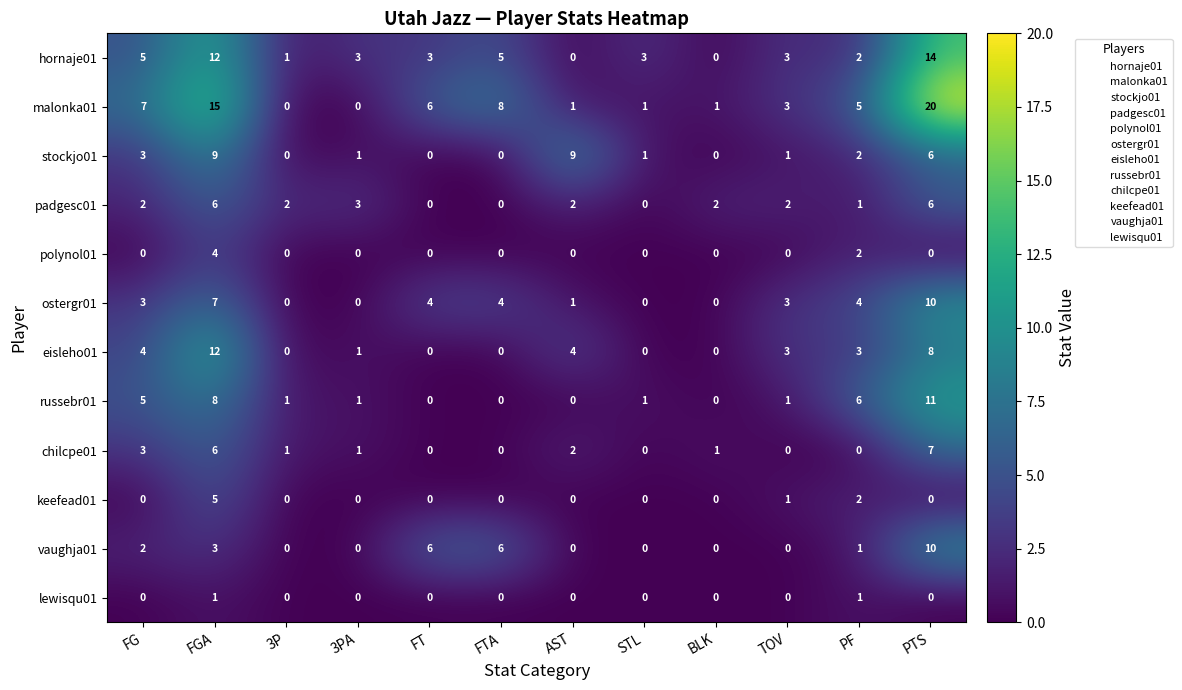

What is the total value across all series at STL?

6